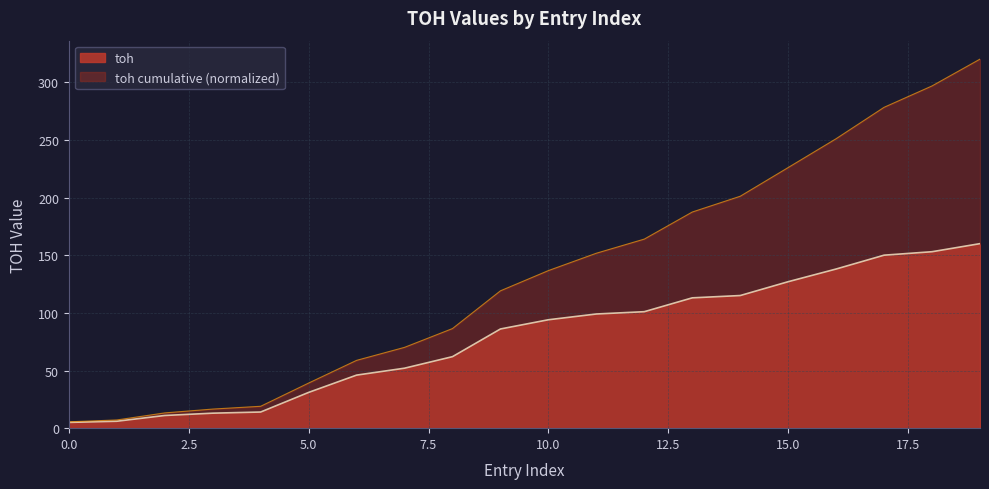

The chart shows a value of 46 at 6. True or false?

True